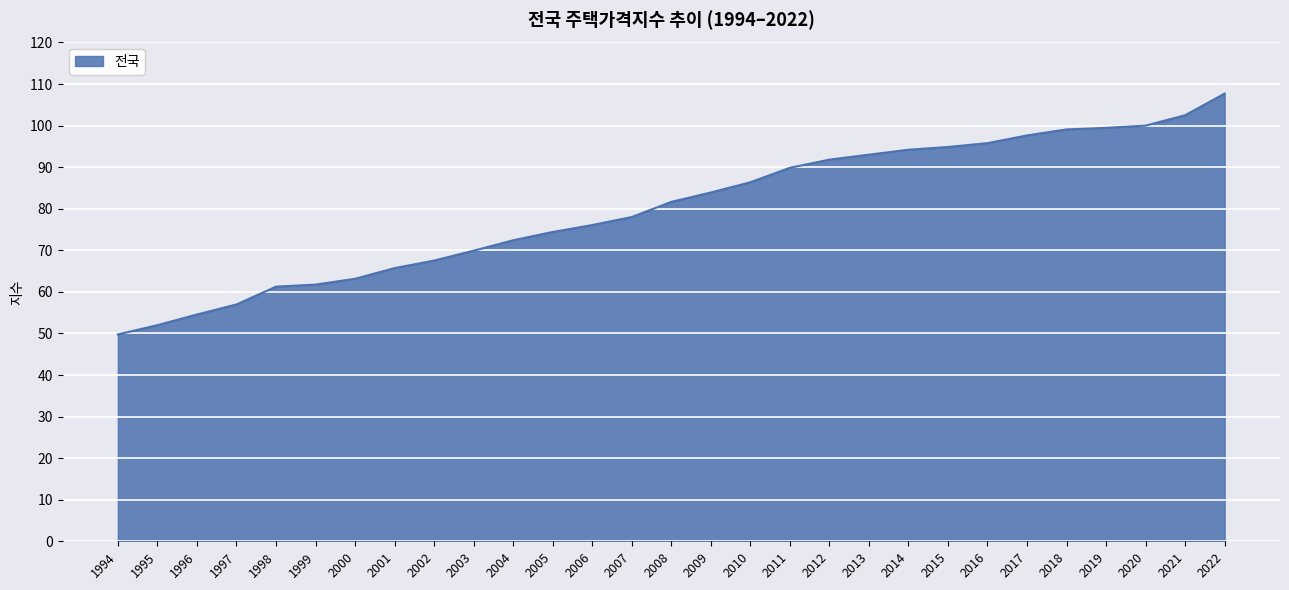

What is the greatest value displayed?

107.7